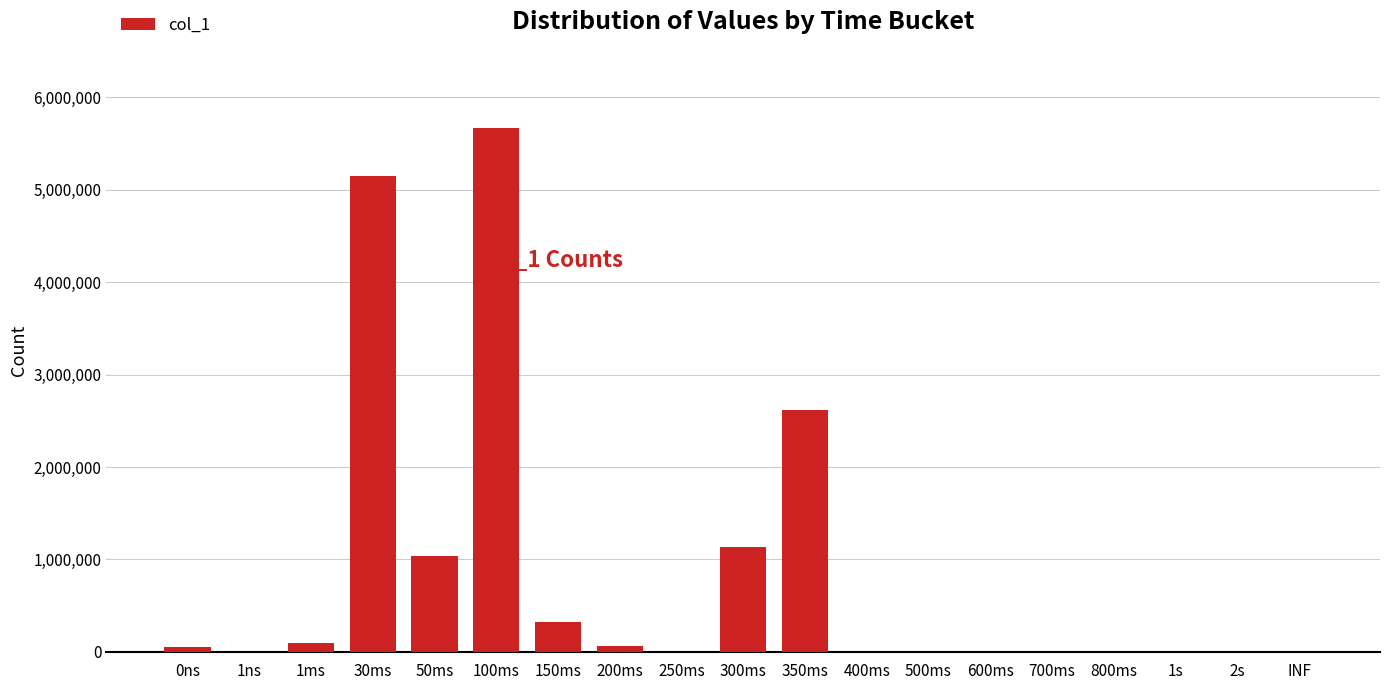

How many categories are shown in the chart?

19